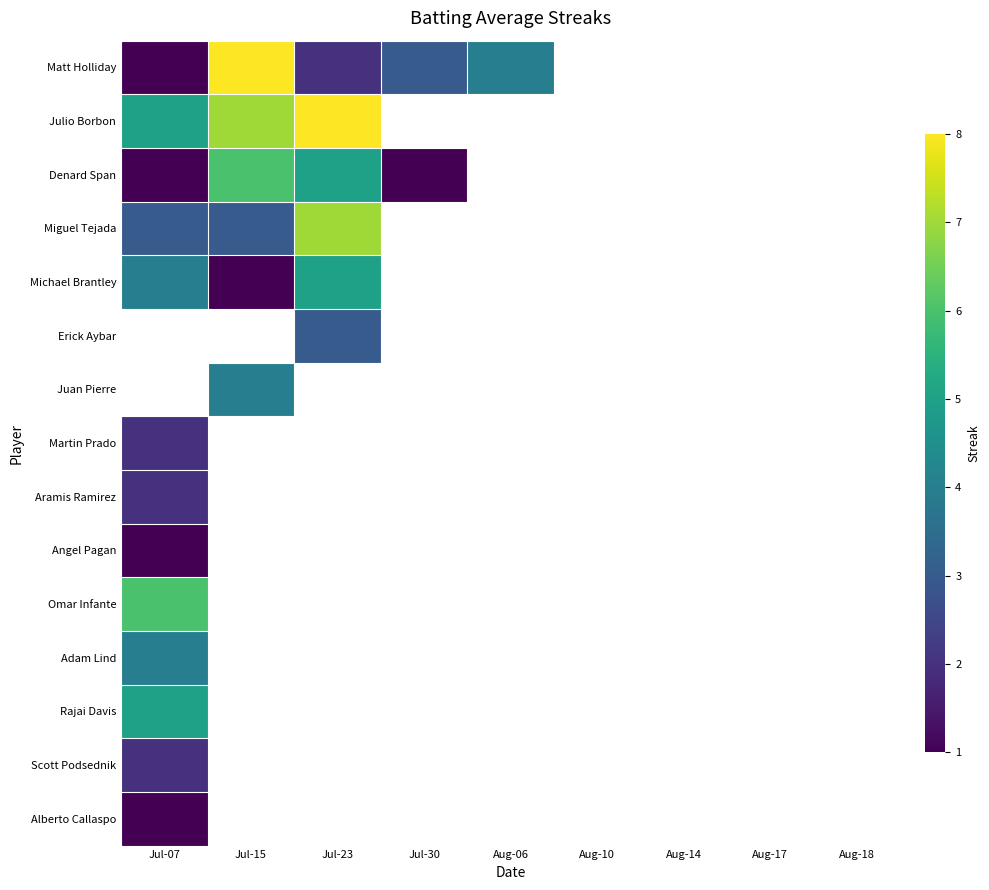

How many distinct data groups are displayed?

15